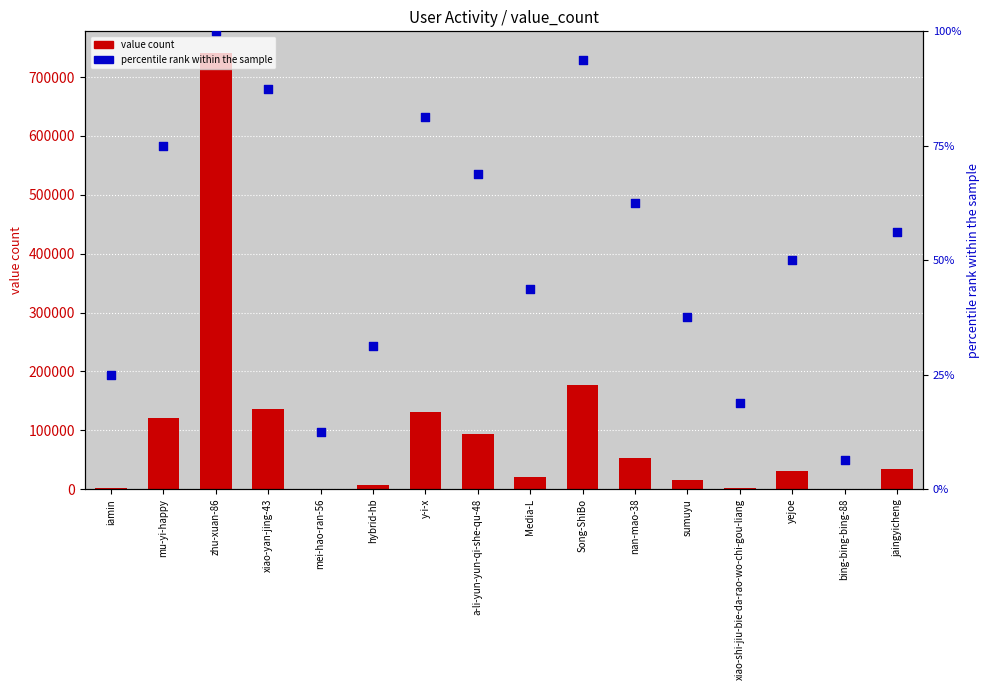

Which series has the widest spread of Y values?

value count